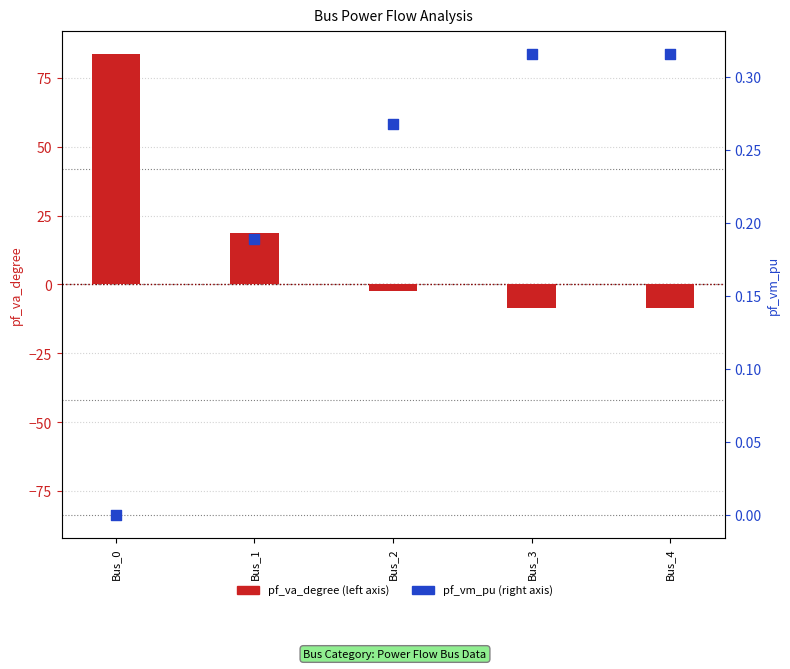

At how many categories does at least one series exceed 30?

1